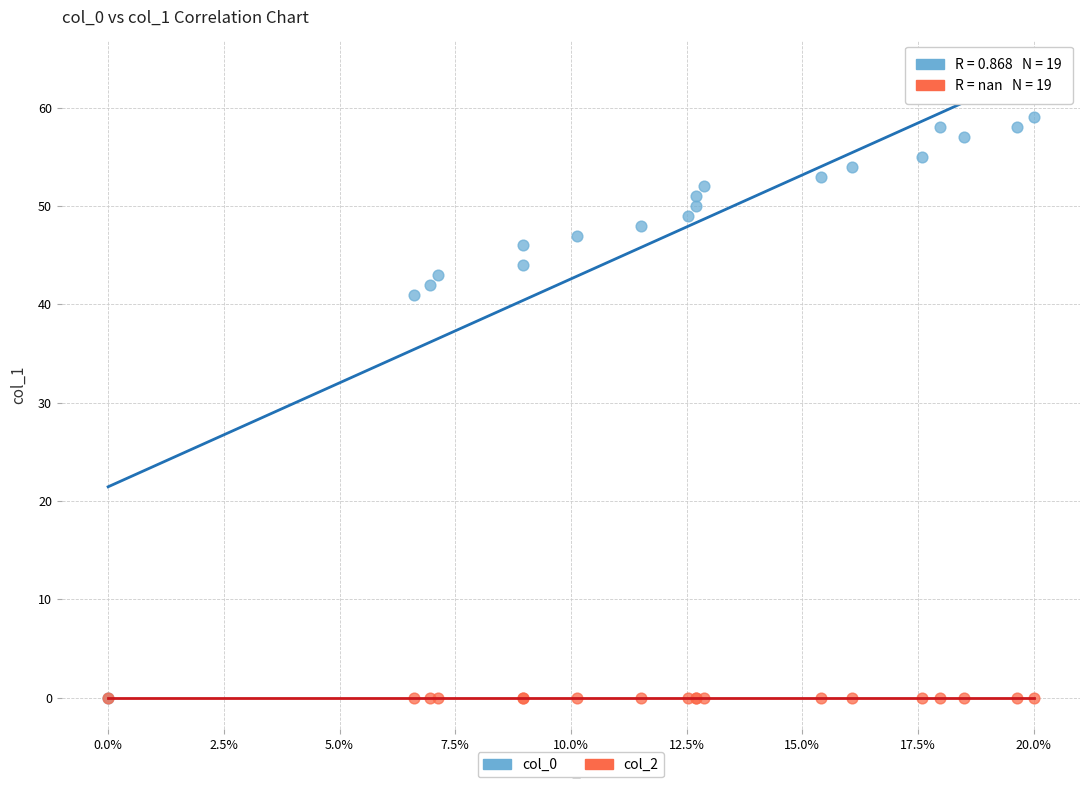

Across all series, what Y value is closest to 29?

41